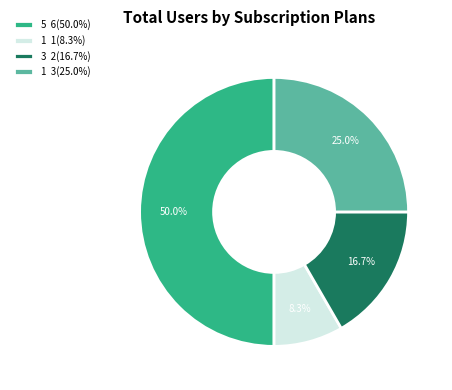

How much of the chart is everything except 1 1(8.3%)?

91.7%